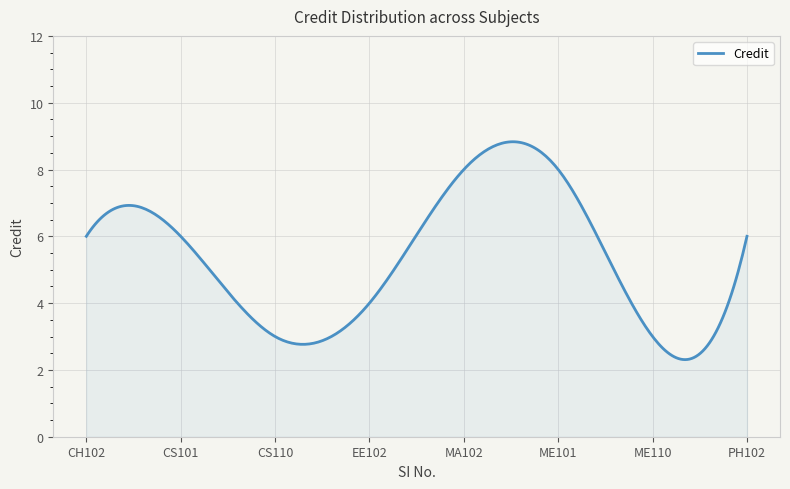

What is the minimum value shown in the chart?

2.3